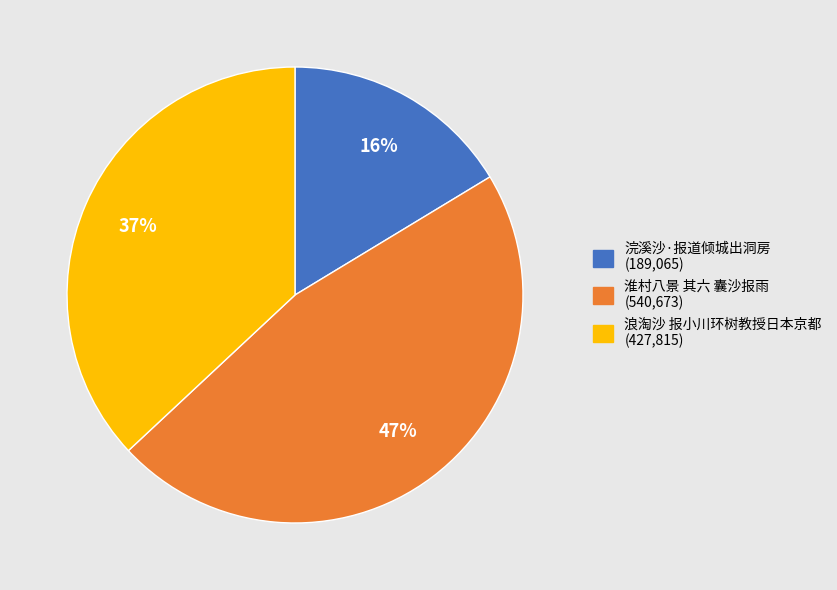

Do 浣溪沙·报道倾城出洞房 and 浪淘沙 报小川环树教授日本京都 together represent more than half of the pie?

Yes